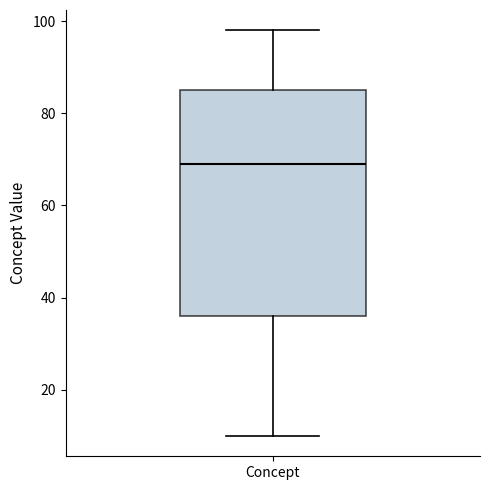

Where is the lower edge of the box for Concept on the y-axis? The values are not printed on the chart, so give them approximately, as read against the axis.

36